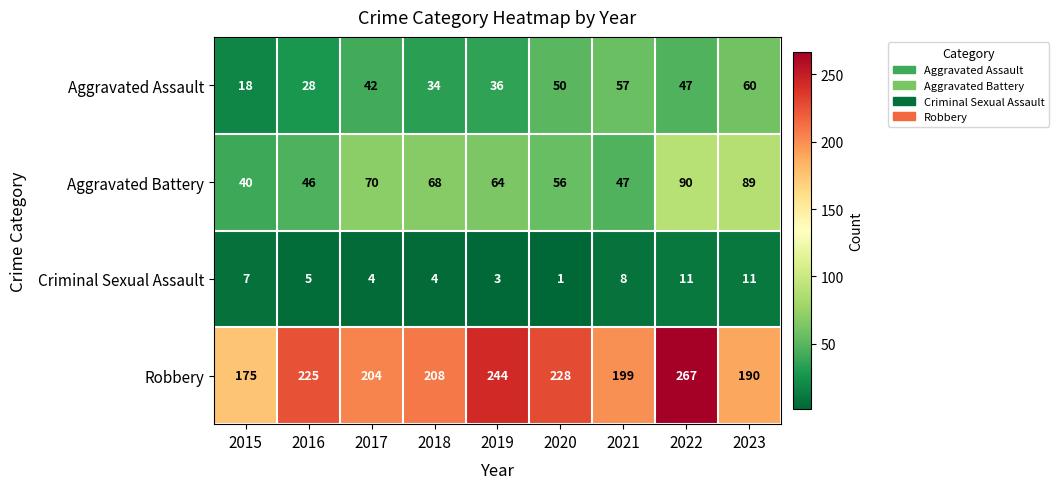

Rank the series at 2023 from lowest to highest value.

Criminal Sexual Assault, Aggravated Assault, Aggravated Battery, Robbery